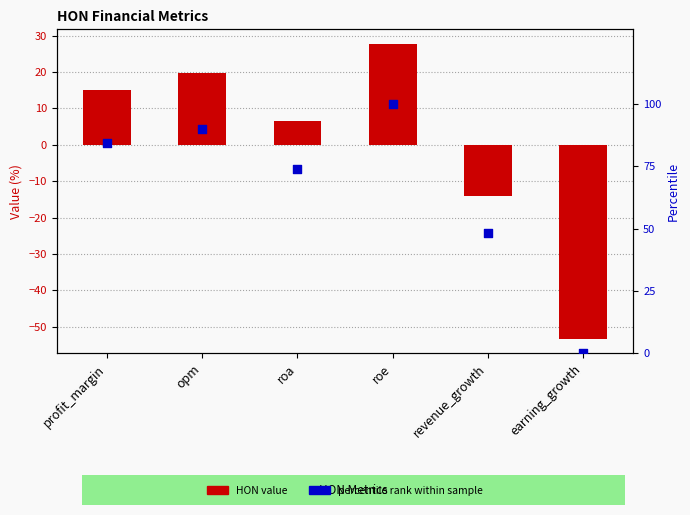

Which series contains the highest Y value?

percentile rank within sample